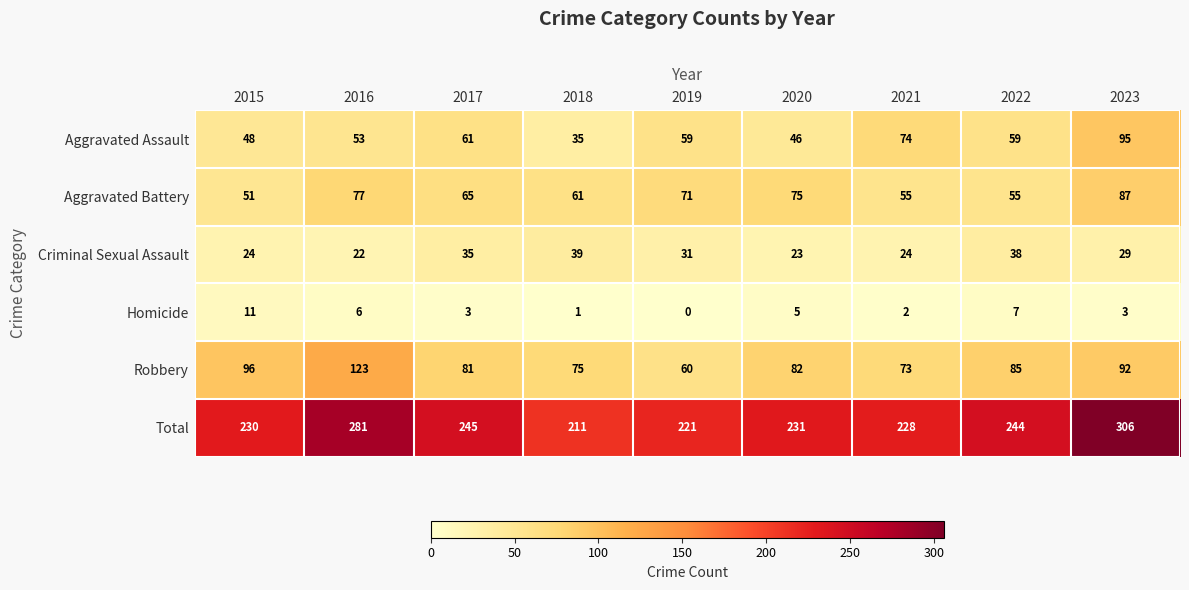

The value of Homicide at 2023 is 3. True or false?

True